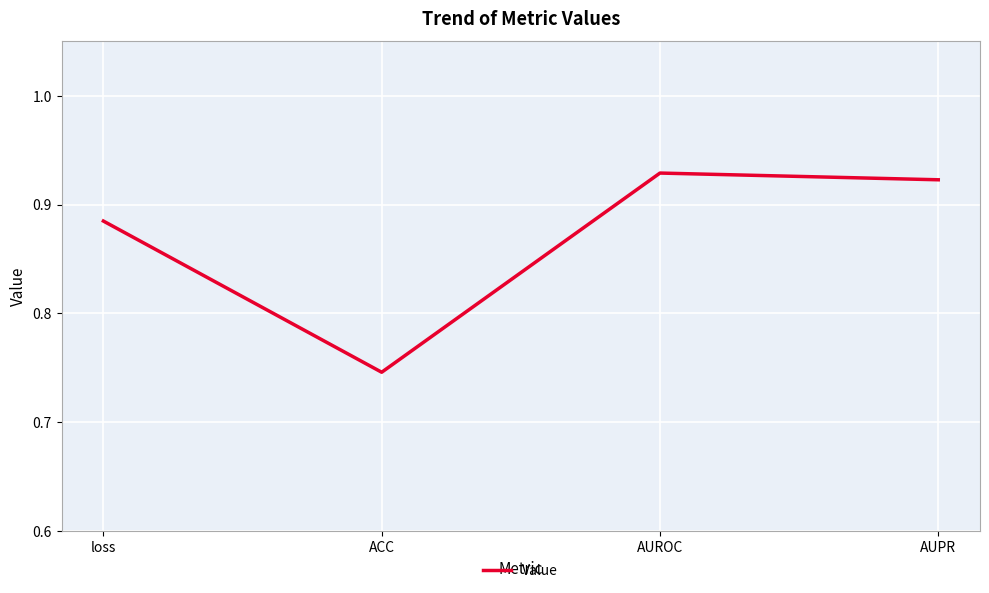

What is the sum of all values?

3.5